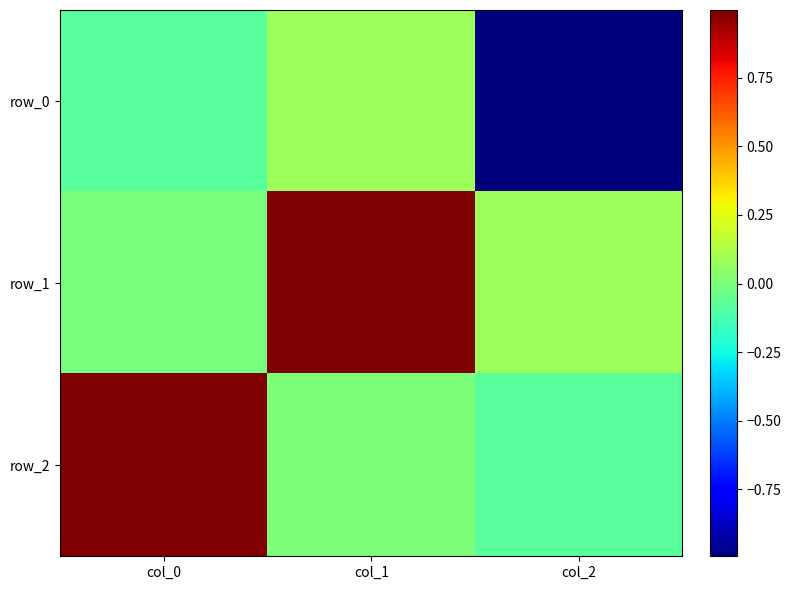

Is it true that row_0 equals -1.0 at col_2?

True